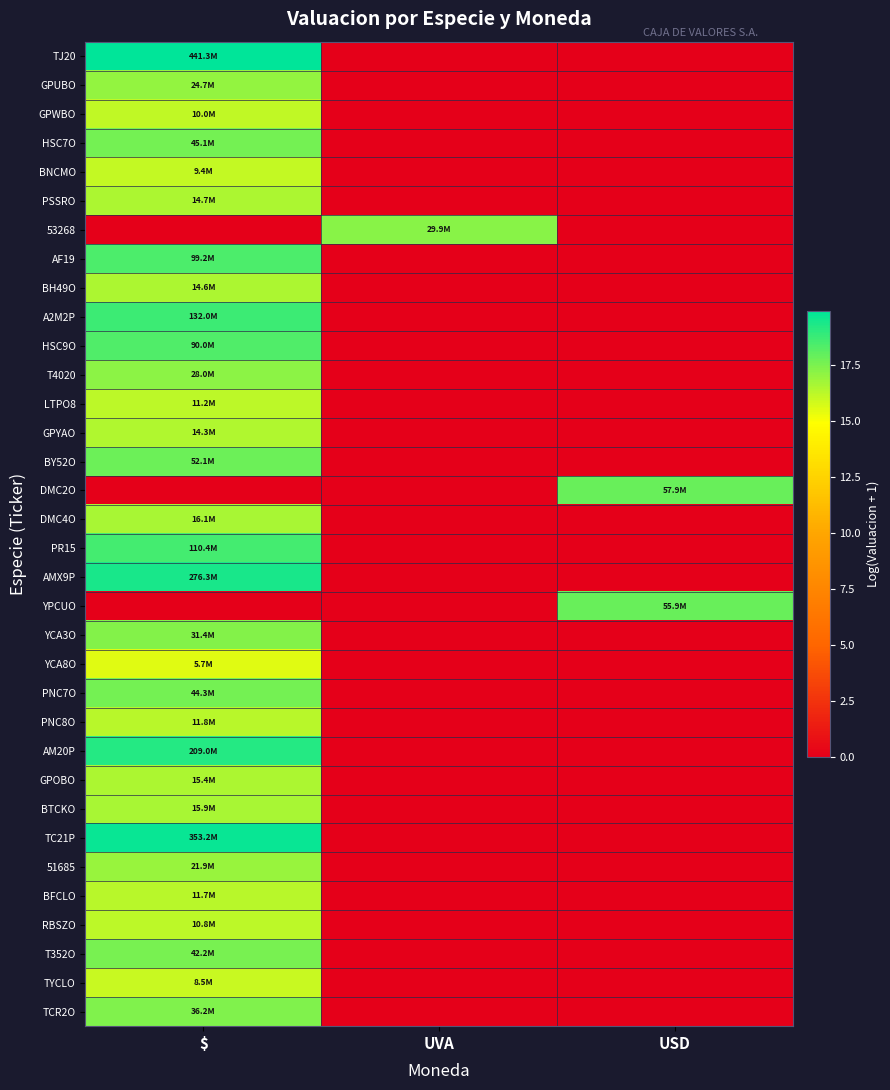

Reading left to right, transcribe all the data shown in this chart.

TJ20: $=19.9	UVA=0.0	USD=0.0
GPUBO: $=17.0	UVA=0.0	USD=0.0
GPWBO: $=16.1	UVA=0.0	USD=0.0
HSC7O: $=17.6	UVA=0.0	USD=0.0
BNCMO: $=16.1	UVA=0.0	USD=0.0
PSSRO: $=16.5	UVA=0.0	USD=0.0
53268: $=0.0	UVA=17.2	USD=0.0
AF19: $=18.4	UVA=0.0	USD=0.0
BH49O: $=16.5	UVA=0.0	USD=0.0
A2M2P: $=18.7	UVA=0.0	USD=0.0
HSC9O: $=18.3	UVA=0.0	USD=0.0
T4020: $=17.1	UVA=0.0	USD=0.0
LTPO8: $=16.2	UVA=0.0	USD=0.0
GPYAO: $=16.5	UVA=0.0	USD=0.0
BY52O: $=17.8	UVA=0.0	USD=0.0
DMC2O: $=0.0	UVA=0.0	USD=17.9
DMC4O: $=16.6	UVA=0.0	USD=0.0
PR15: $=18.5	UVA=0.0	USD=0.0
AMX9P: $=19.4	UVA=0.0	USD=0.0
YPCUO: $=0.0	UVA=0.0	USD=17.8
YCA3O: $=17.3	UVA=0.0	USD=0.0
YCA8O: $=15.5	UVA=0.0	USD=0.0
PNC7O: $=17.6	UVA=0.0	USD=0.0
PNC8O: $=16.3	UVA=0.0	USD=0.0
AM20P: $=19.2	UVA=0.0	USD=0.0
GPOBO: $=16.5	UVA=0.0	USD=0.0
BTCKO: $=16.6	UVA=0.0	USD=0.0
TC21P: $=19.7	UVA=0.0	USD=0.0
51685: $=16.9	UVA=0.0	USD=0.0
BFCLO: $=16.3	UVA=0.0	USD=0.0
RBSZO: $=16.2	UVA=0.0	USD=0.0
T352O: $=17.6	UVA=0.0	USD=0.0
TYCLO: $=16.0	UVA=0.0	USD=0.0
TCR2O: $=17.4	UVA=0.0	USD=0.0